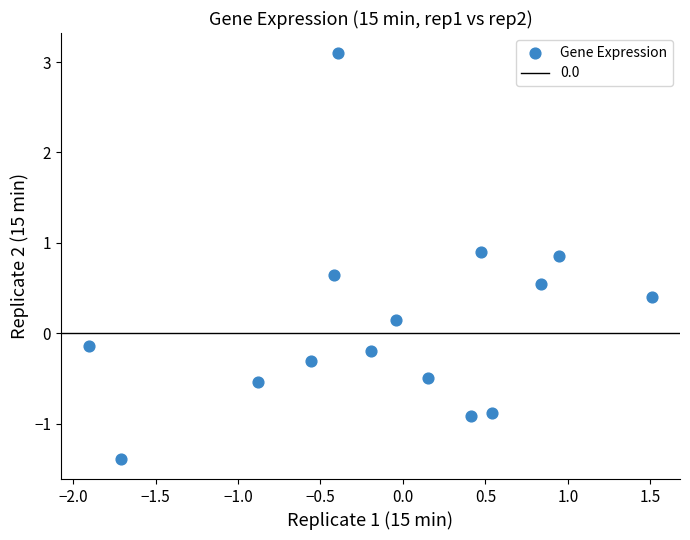

What is the range of X values (max minus min)?

3.4